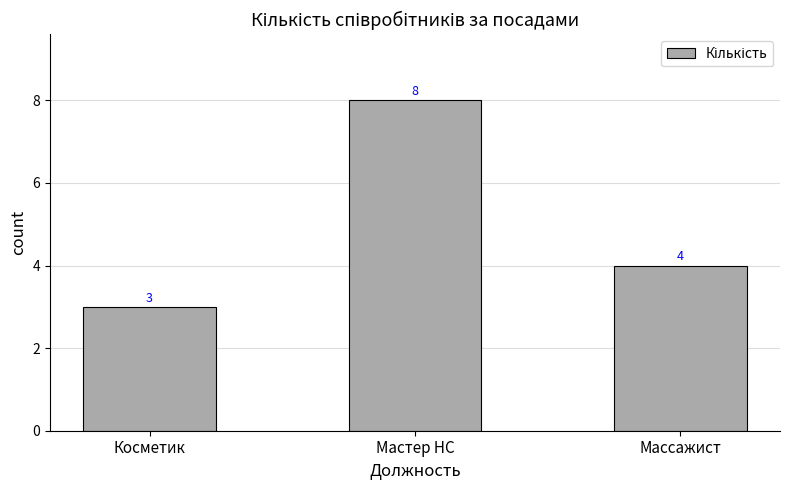

True or false: the data shows 8 at Мастер НС.

True